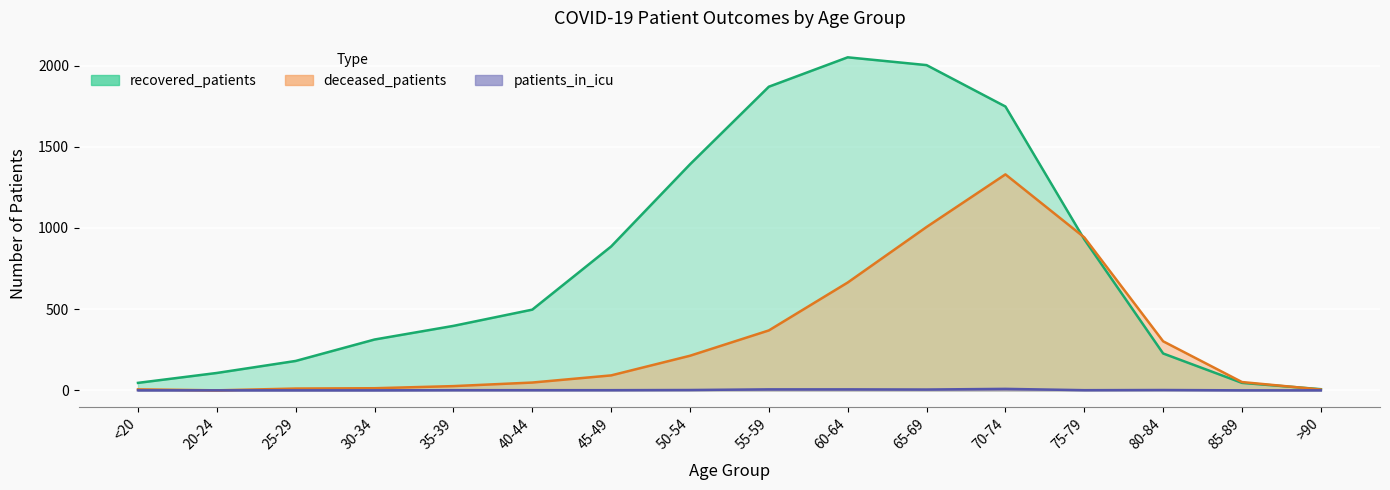

What is the label of the 7th point from the right?

60-64